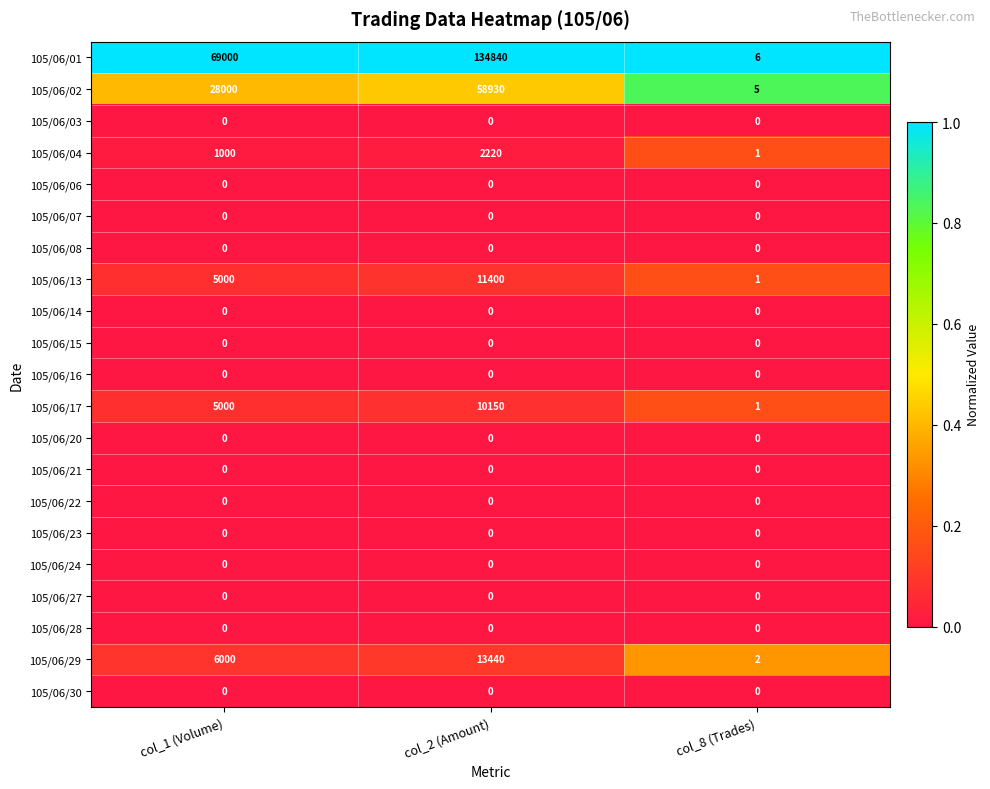

Which series has the largest total across all categories?

105/06/01